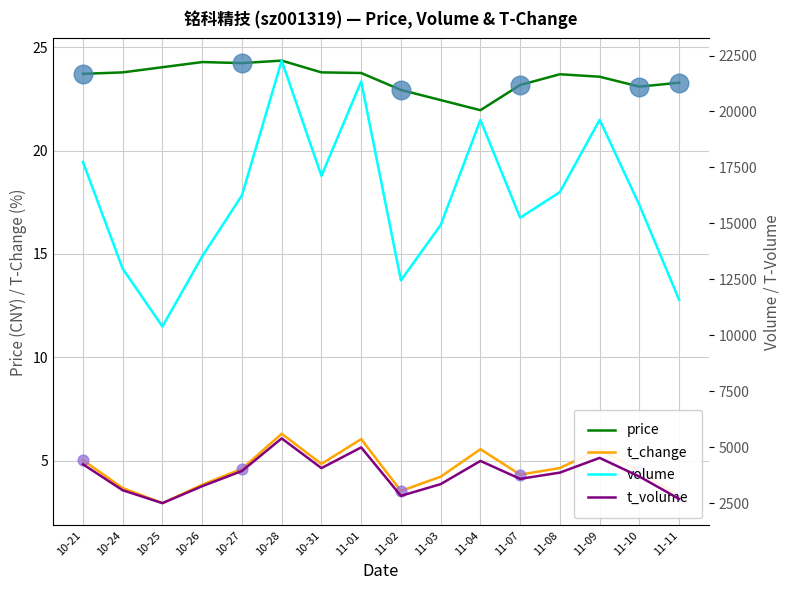

What is the total value across all series at 11-07?

18883.5